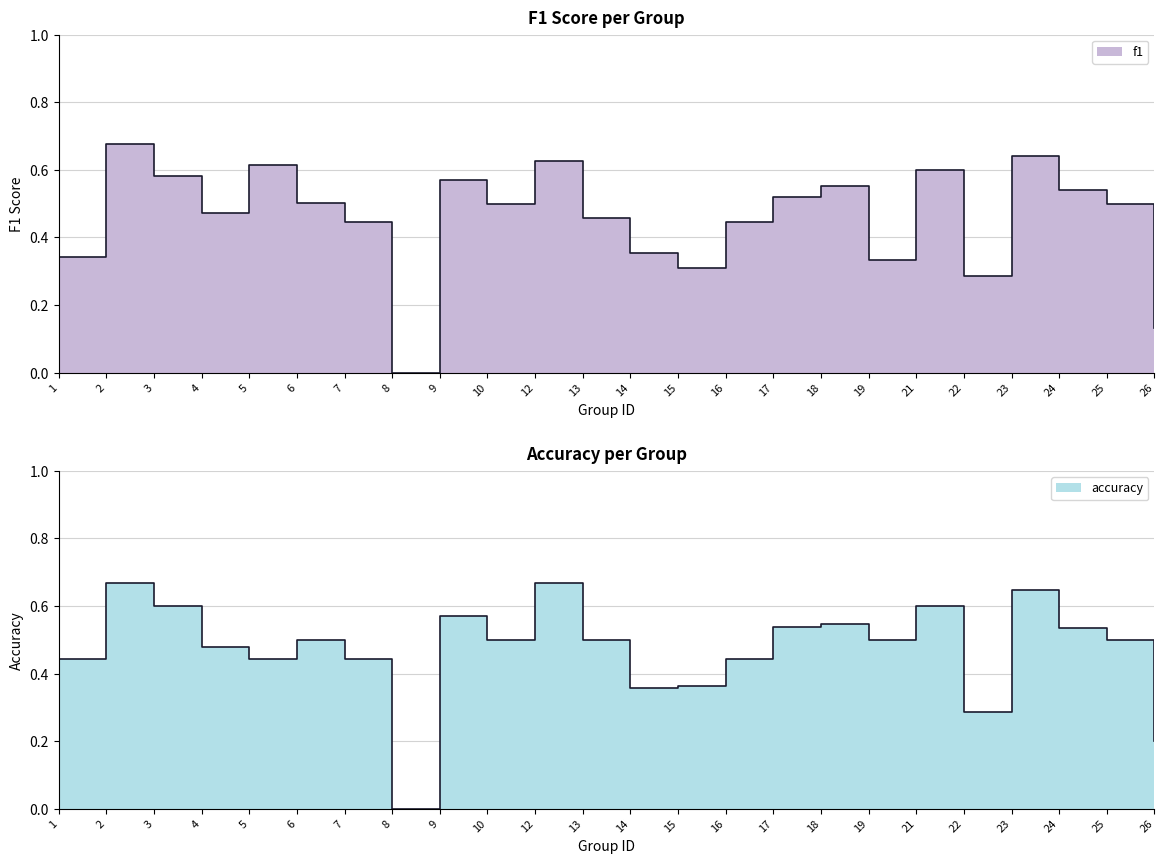

Reading right to left, extract all data points from this chart.

f1: 26=0.1	25=0.5	24=0.5	23=0.6	22=0.3	21=0.6	19=0.3	18=0.6	17=0.5	16=0.4	15=0.3	14=0.4	13=0.5	12=0.6	10=0.5	9=0.6	8=0.0	7=0.4	6=0.5	5=0.6	4=0.5	3=0.6	2=0.7	1=0.3
accuracy: 26=0.2	25=0.5	24=0.5	23=0.6	22=0.3	21=0.6	19=0.5	18=0.5	17=0.5	16=0.4	15=0.4	14=0.4	13=0.5	12=0.7	10=0.5	9=0.6	8=0.0	7=0.4	6=0.5	5=0.4	4=0.5	3=0.6	2=0.7	1=0.4